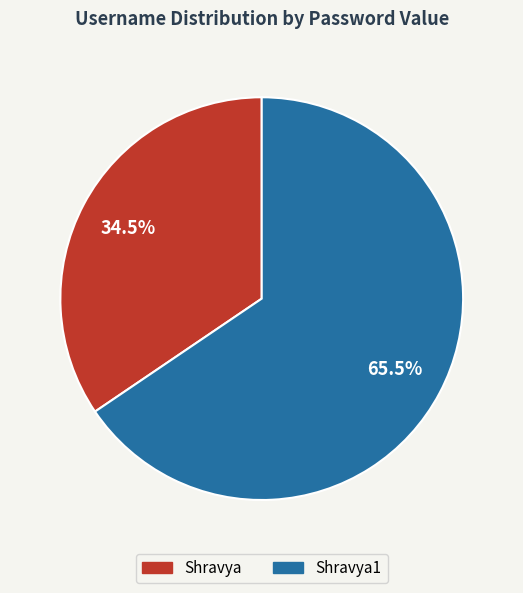

Does any single category account for the majority?

Yes